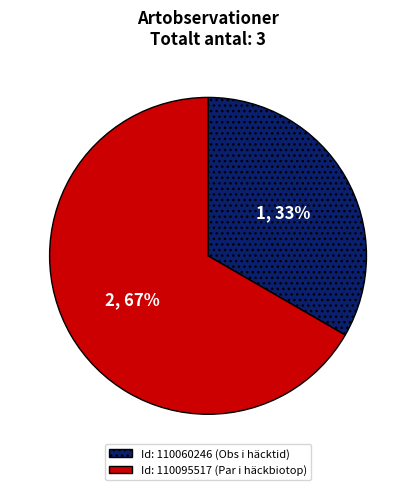

To the nearest percent, what is the average slice percentage?

50%